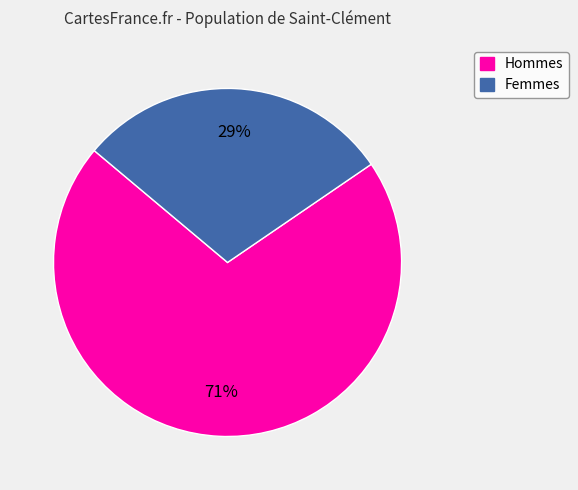

What percentage is the Hommes slice, to the nearest percent?

71%